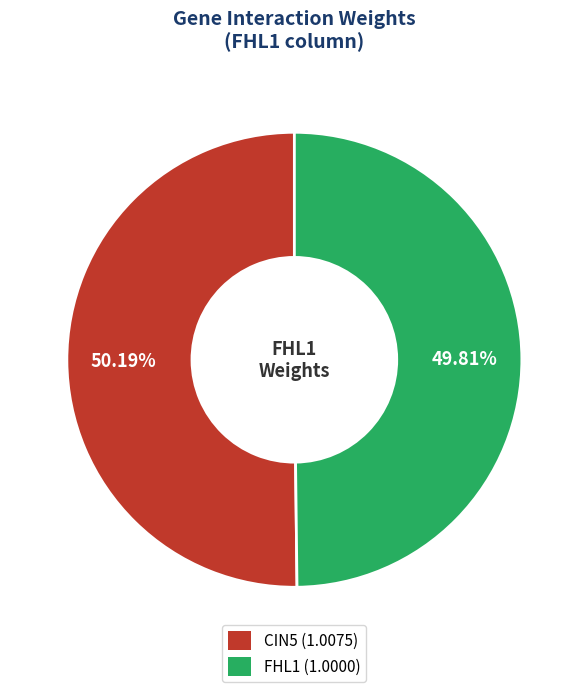

How many slices are in this pie chart?

2